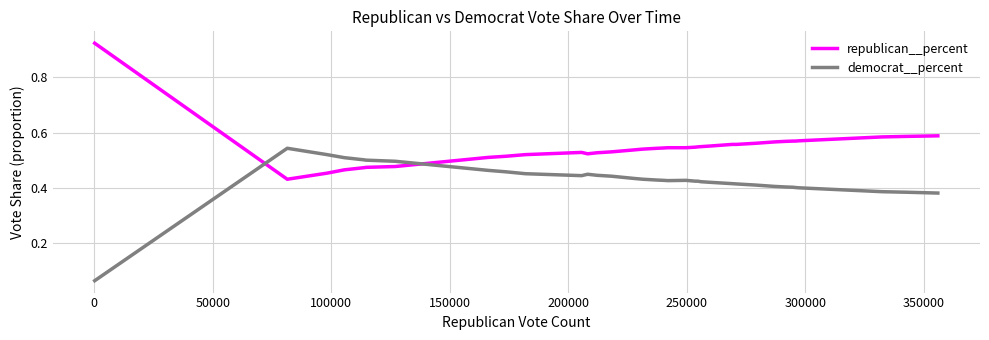

Which series ends up on top after the final intersection of democrat__percent and republican__percent?

republican__percent